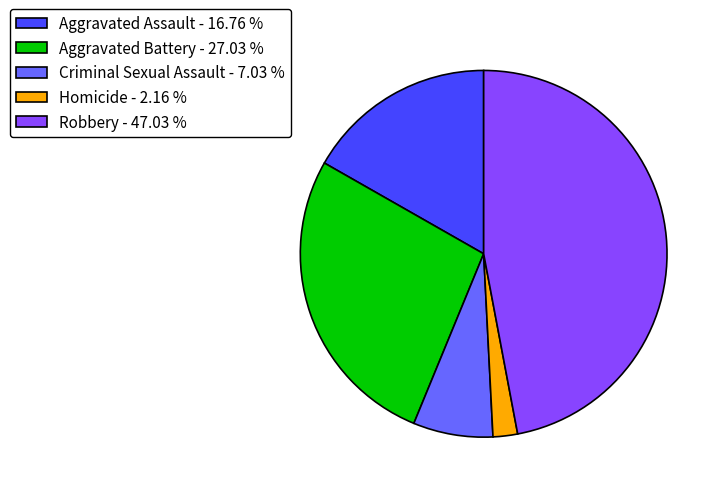

Is the sum of Aggravated Battery and Robbery greater than half?

Yes